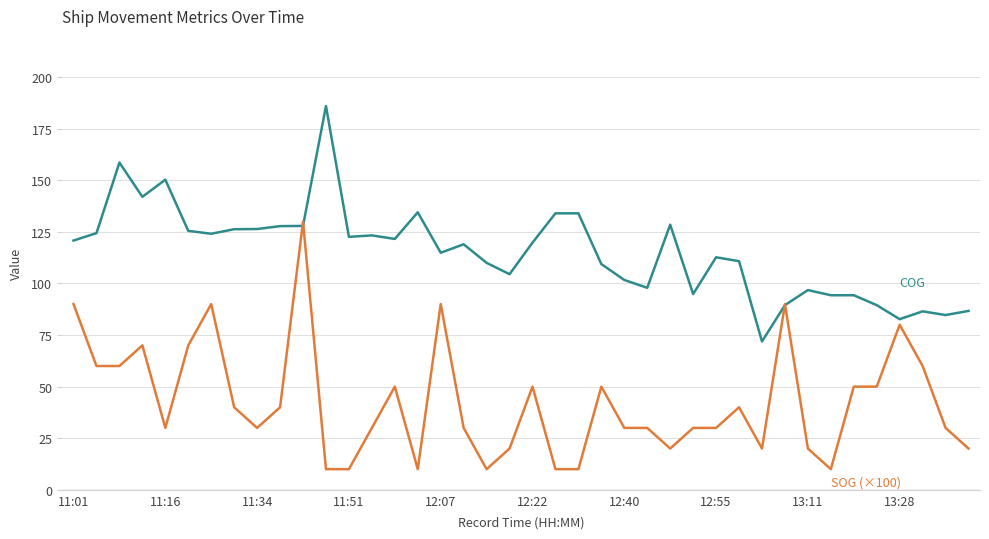

What is the maximum value shown in the chart?

186.0